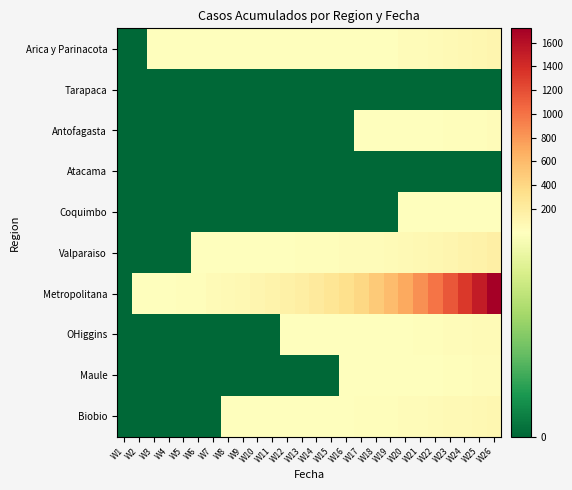

Rank the series by their maximum value, from lowest to highest.

Tarapaca, Atacama, Coquimbo, Antofagasta, Maule, OHiggins, Biobio, Arica y Parinacota, Valparaiso, Metropolitana